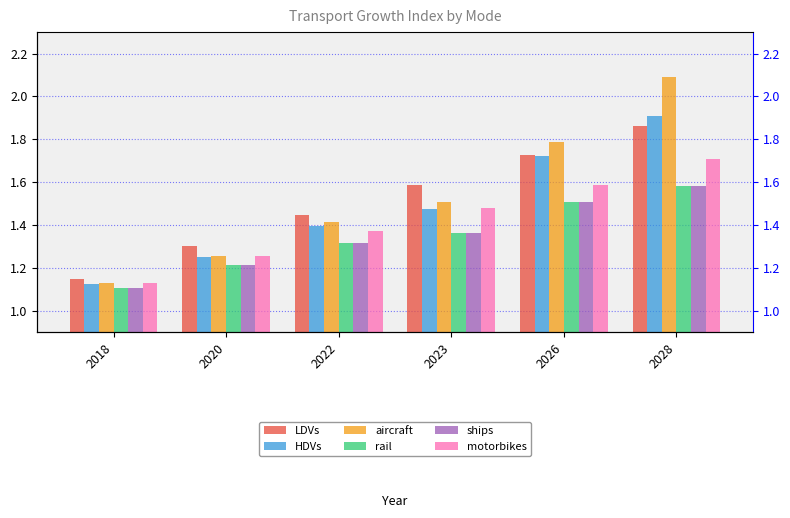

At which label is rail closest to 1?

2018